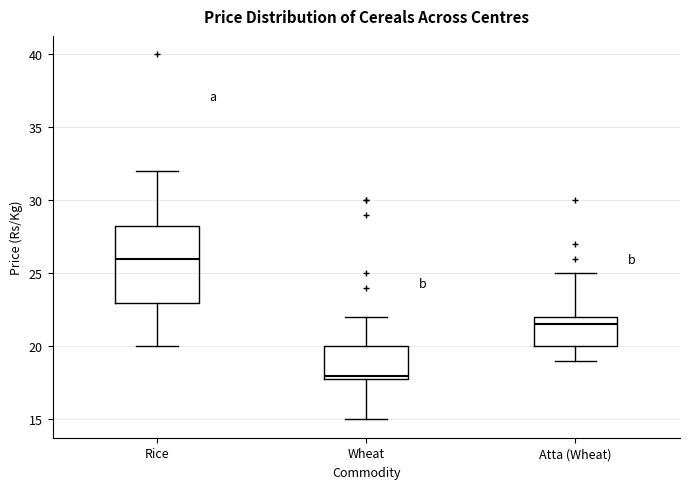

Where is the upper edge of the box for Atta (Wheat) on the y-axis? The values are not printed on the chart, so give them approximately, as read against the axis.

22.0